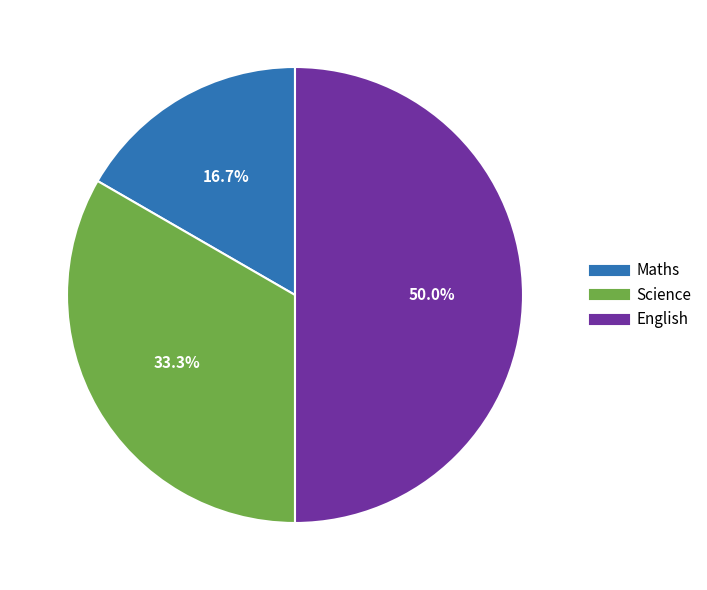

To the nearest percent, what portion does Maths represent?

17%